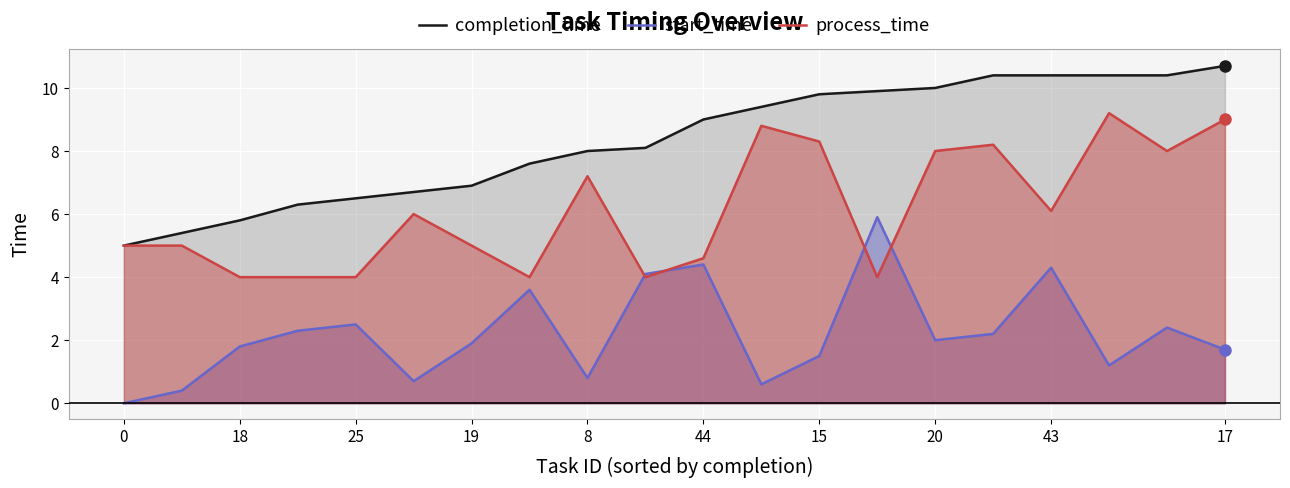

Rank the series by their maximum value, from lowest to highest.

start_time, process_time, completion_time